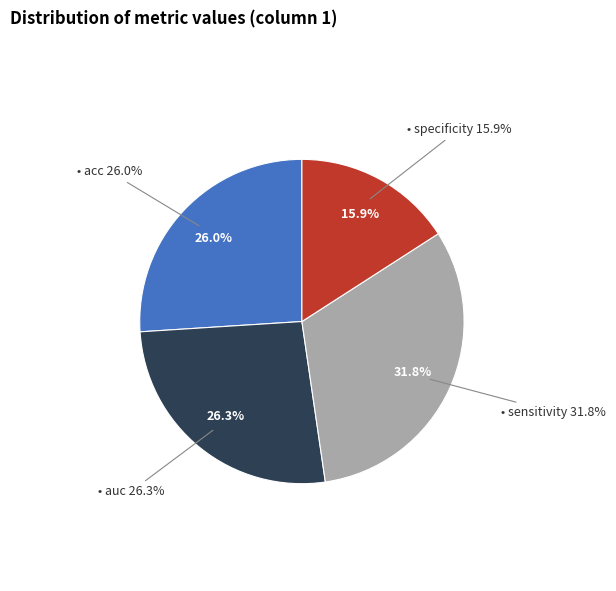

What is the change in value from acc to specificity?

-0.3